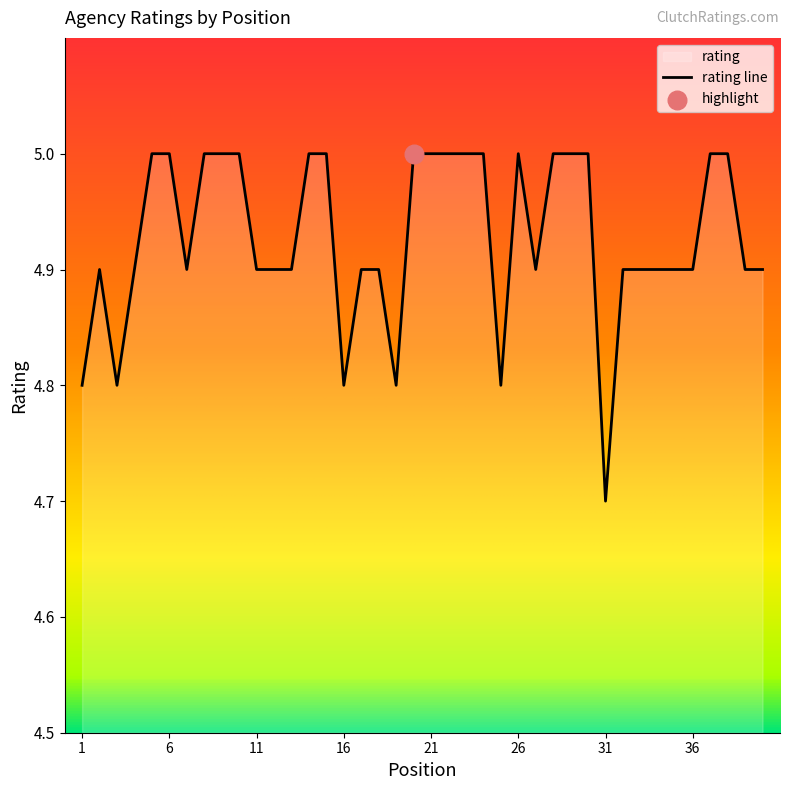

Which has a higher value, 23 or 7?

23